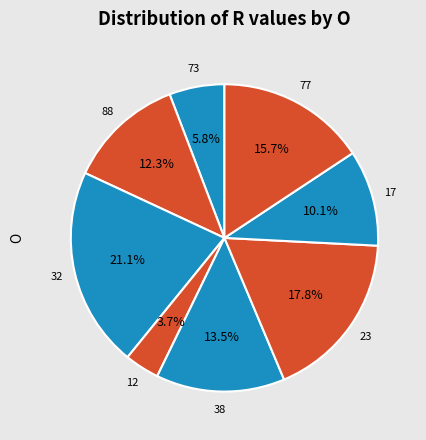

To the nearest percent, what is the average slice percentage?

12%